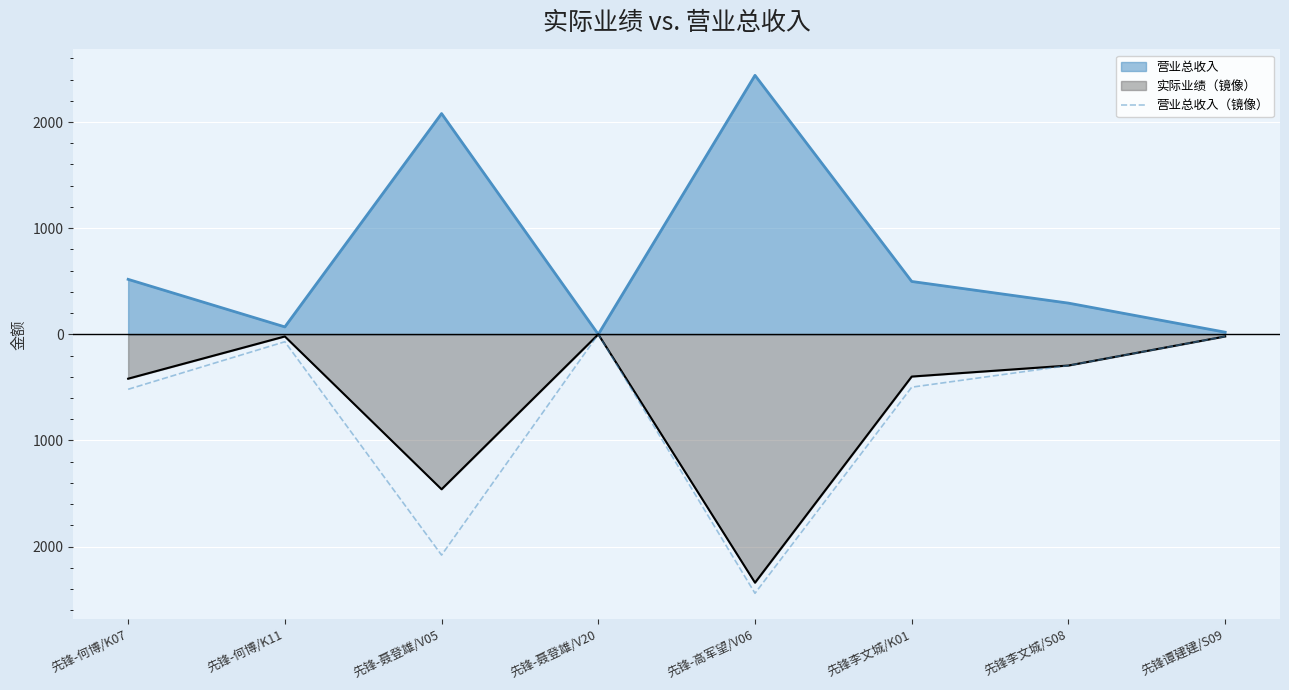

How many interior local valleys (lower than both neighbors) does the data have?

2